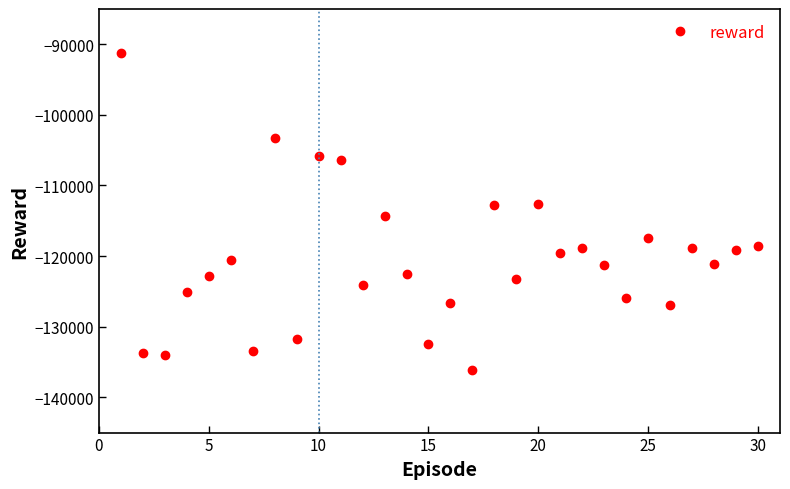

What is the minimum value shown in the chart?

-136181.2